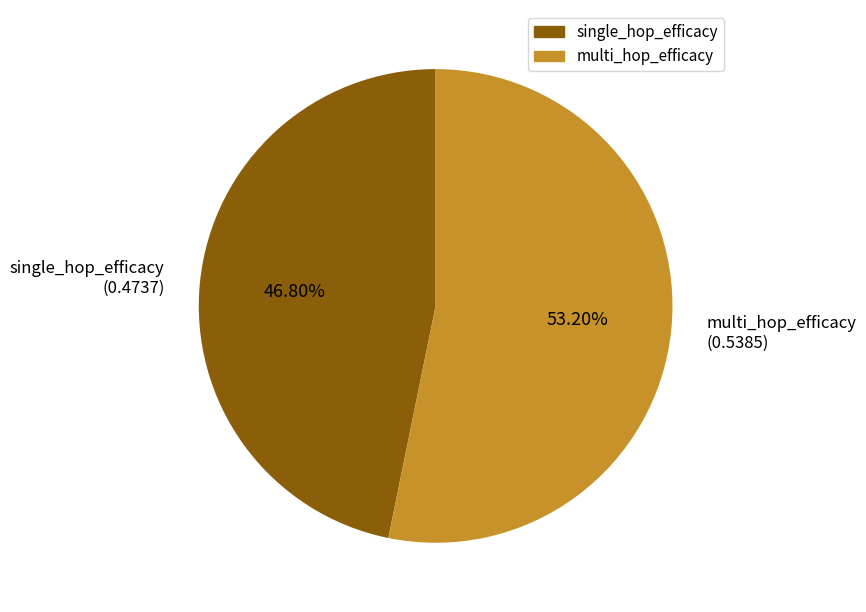

Is single_hop_efficacy the majority of the pie?

No